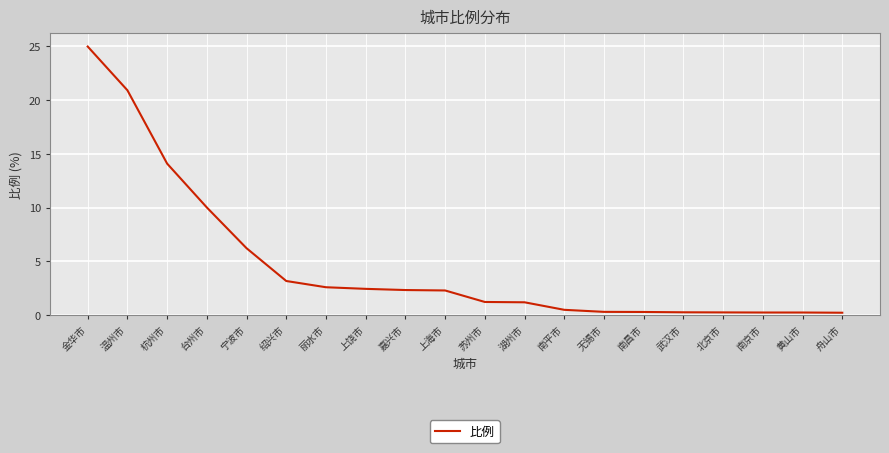

What is the greatest value displayed?

25.0